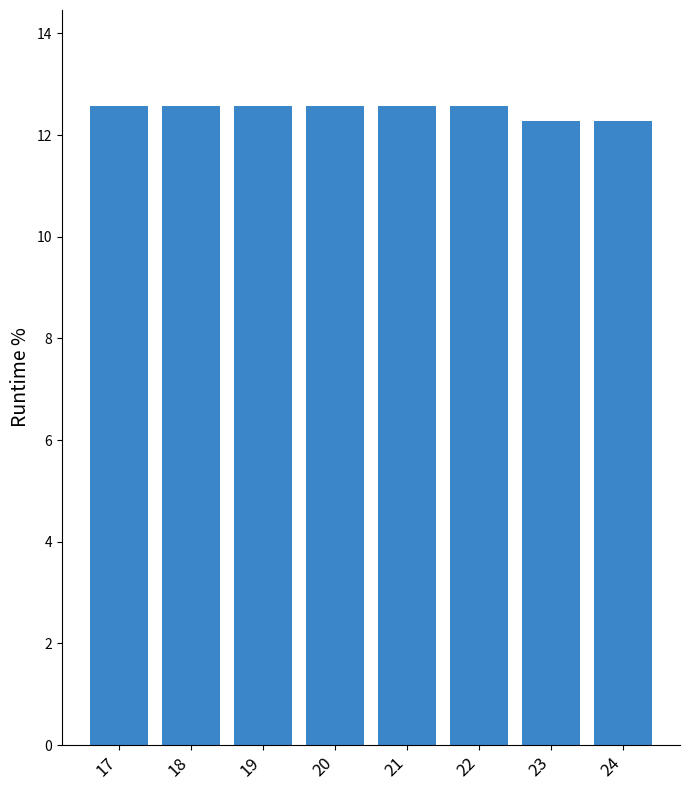

Reading left to right, transcribe all the data shown in this chart.

17=12.6	18=12.6	19=12.6	20=12.6	21=12.6	22=12.6	23=12.3	24=12.3